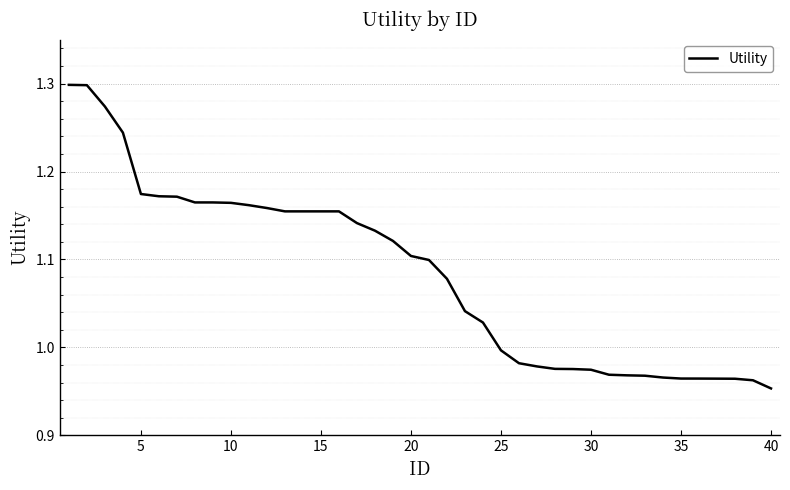

How many series are shown in this chart?

1